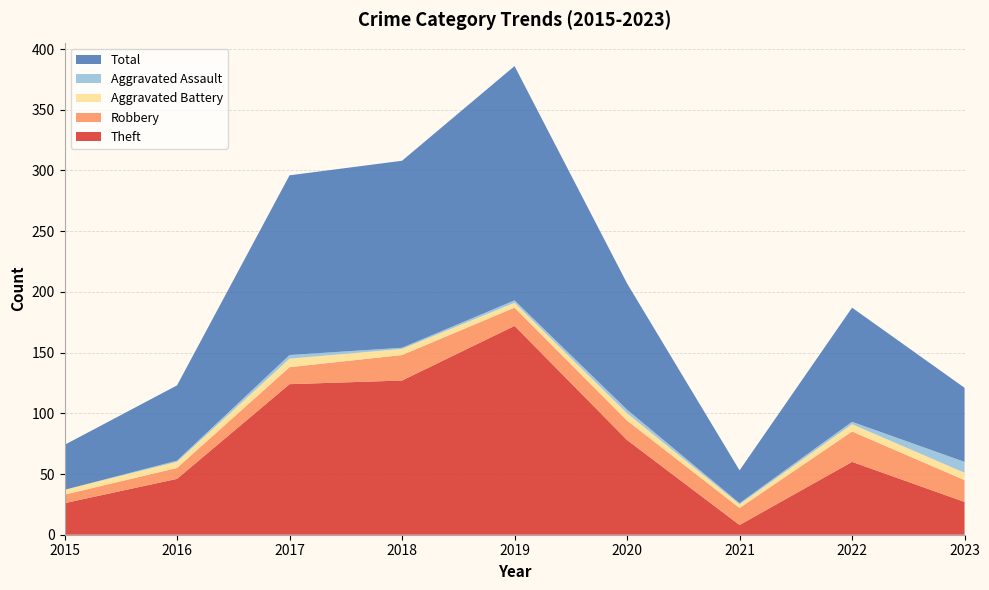

Reading right to left, what are all the values shown in this chart?

Theft: 2023=27	2022=60	2021=8	2020=78	2019=172	2018=127	2017=124	2016=46	2015=26
Robbery: 2023=18	2022=25	2021=14	2020=16	2019=15	2018=21	2017=14	2016=9	2015=7
Aggravated Battery: 2023=6	2022=6	2021=3	2020=6	2019=4	2018=5	2017=7	2016=5	2015=4
Aggravated Assault: 2023=9	2022=2	2021=1	2020=3	2019=2	2018=1	2017=3	2016=1	2015=0
Total: 2023=61	2022=94	2021=27	2020=104	2019=193	2018=154	2017=148	2016=62	2015=37